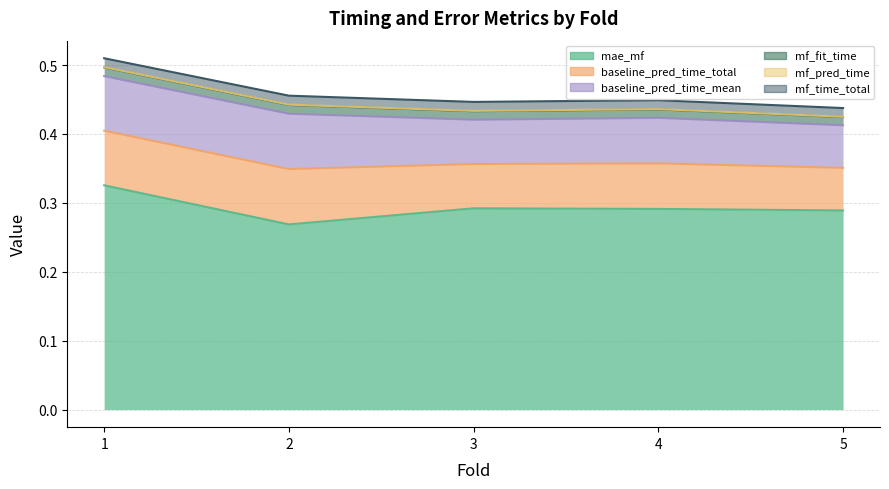

At which label is mf_time_total closest to 0?

5